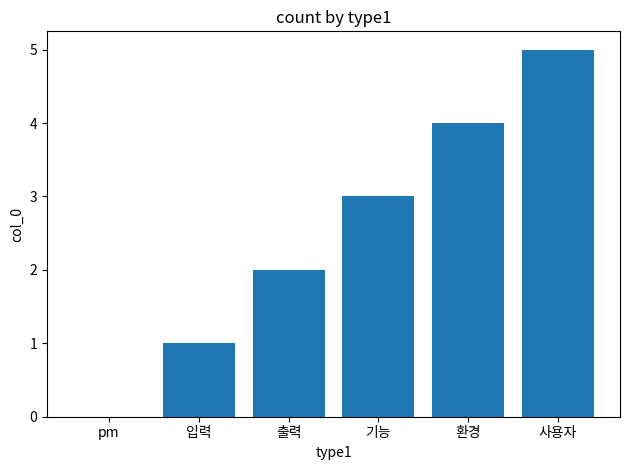

What is the change in value from pm to 사용자?

+5